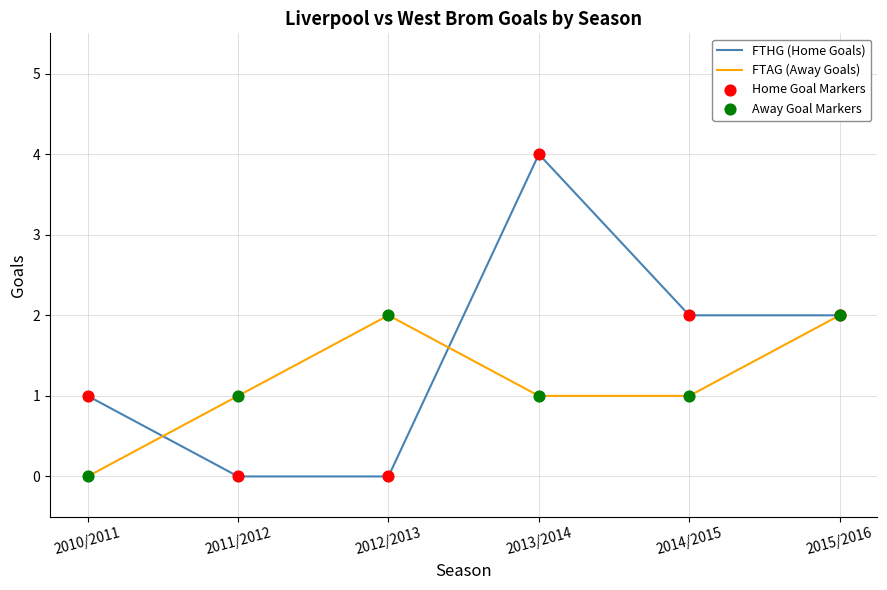

Which series has the largest total across all categories?

FTHG (Home Goals)